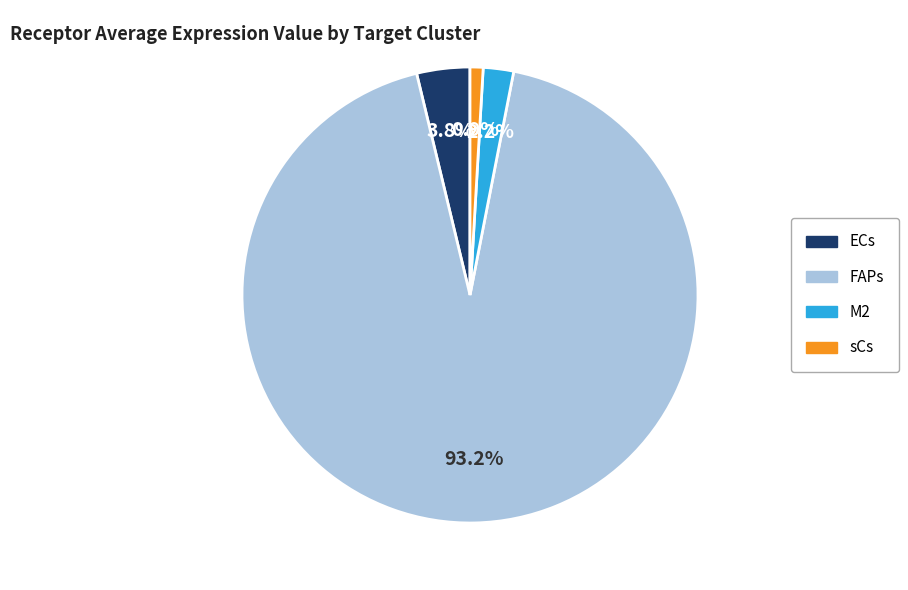

How many slices are in this pie chart?

4